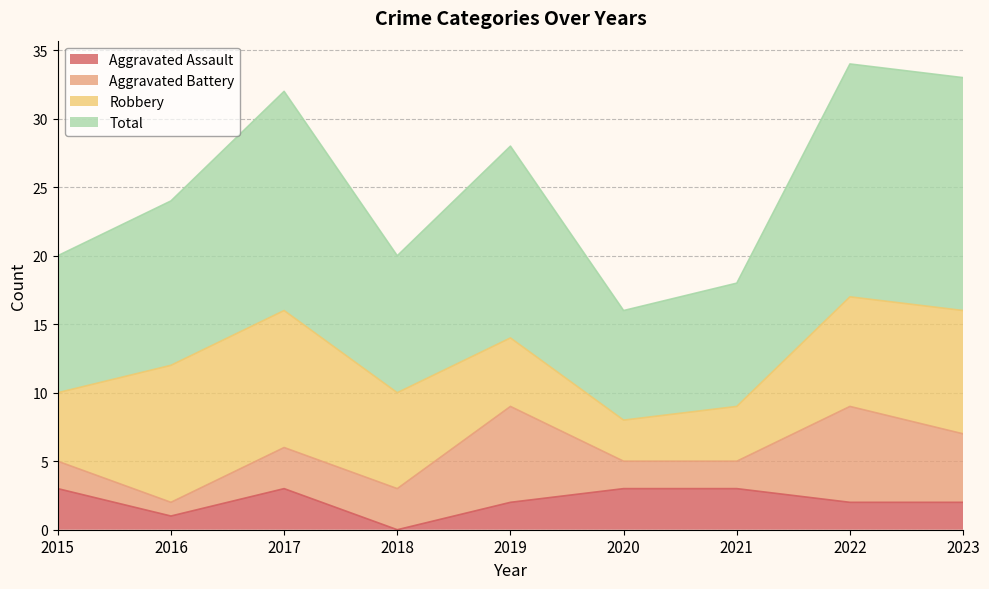

The value of Aggravated Assault at 2021 is 3. True or false?

True